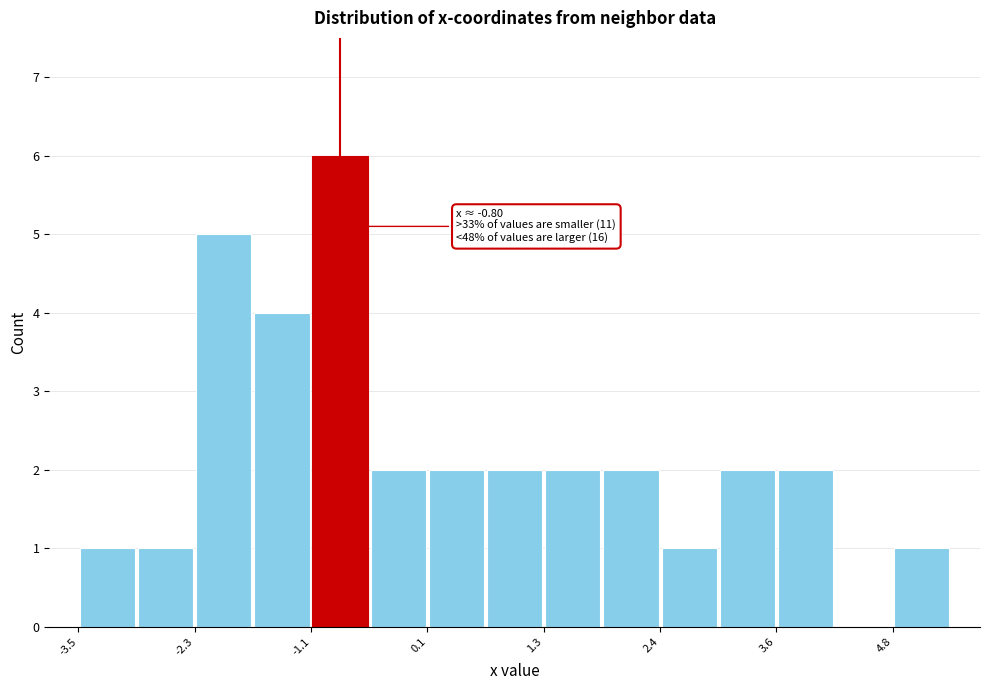

Around what value on the x-axis is the tallest bar? Give the approximate position of its centre, as read against the axis.

-0.8